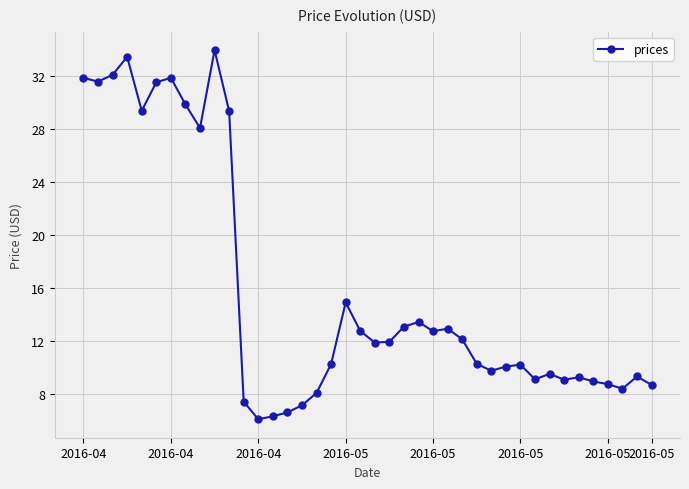

What is the smallest value displayed?

6.1